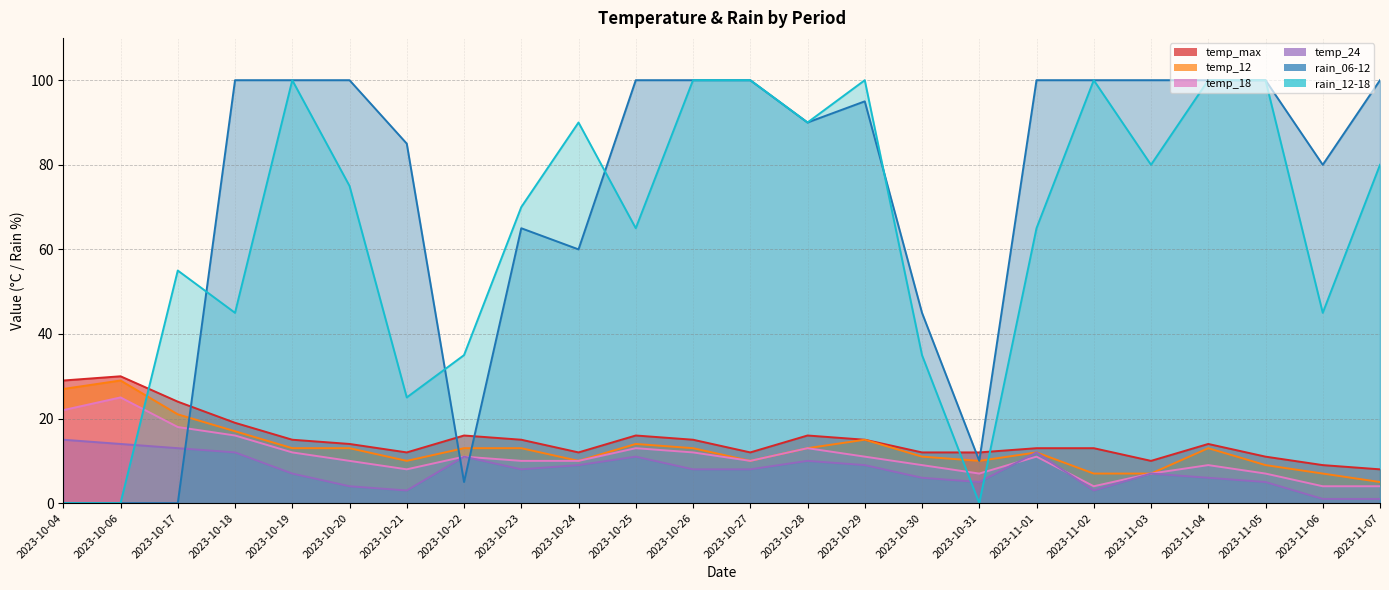

Between 2023-10-06 and 2023-10-29, which series saw the biggest shift?

rain_12-18